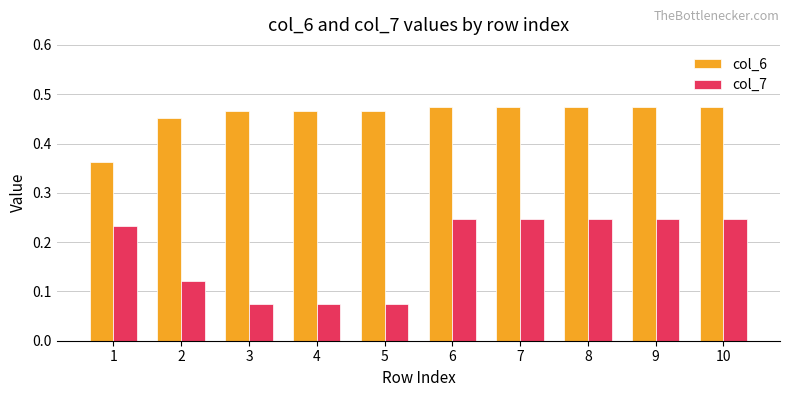

Is the value of col_6 at 7 greater than the value of col_7 at 2?

Yes